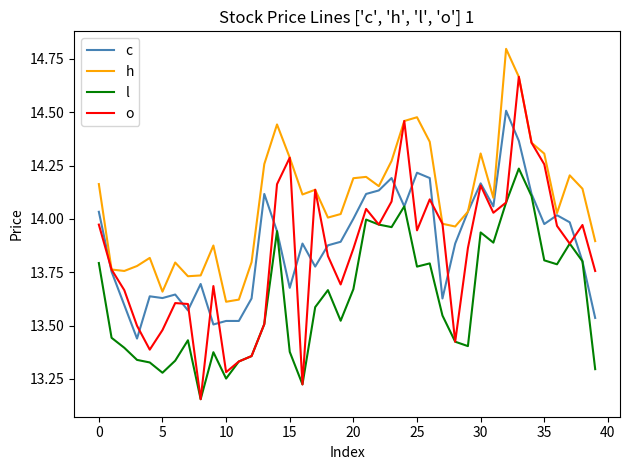

Which series has the largest total across all categories?

h